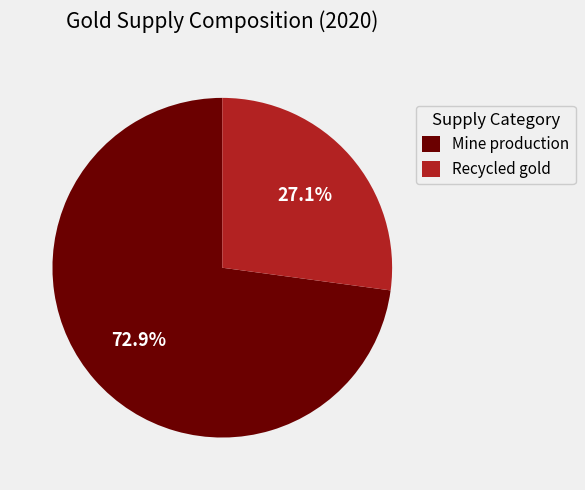

How much of the chart is everything except Mine production?

27.1%